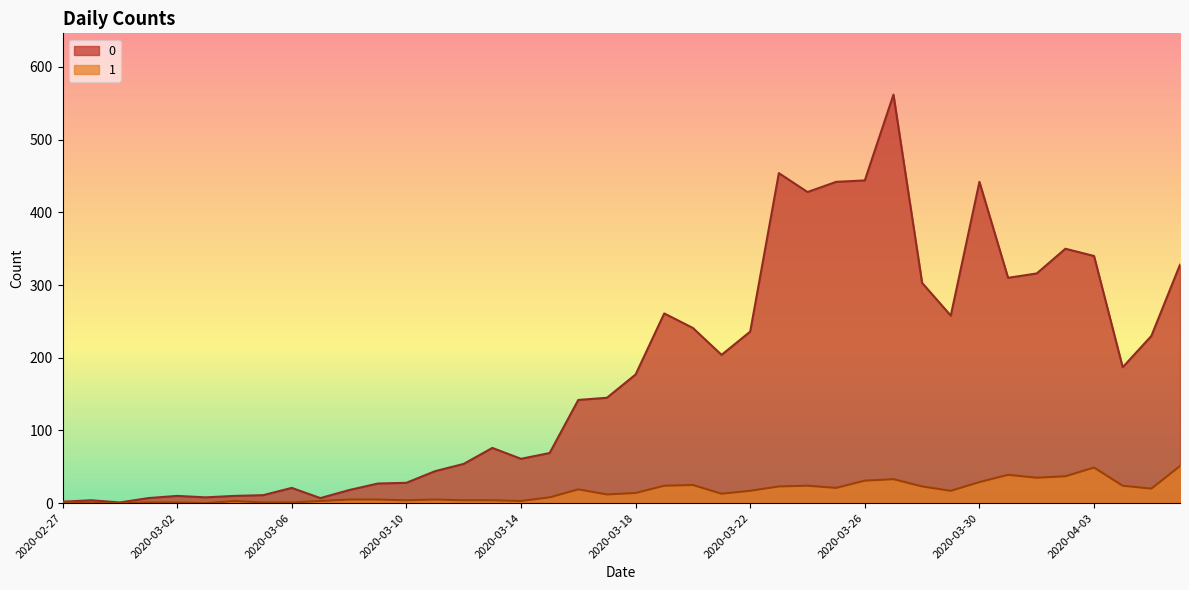

What is the difference between the 0 values at 2020-03-29 and 2020-03-11?

214